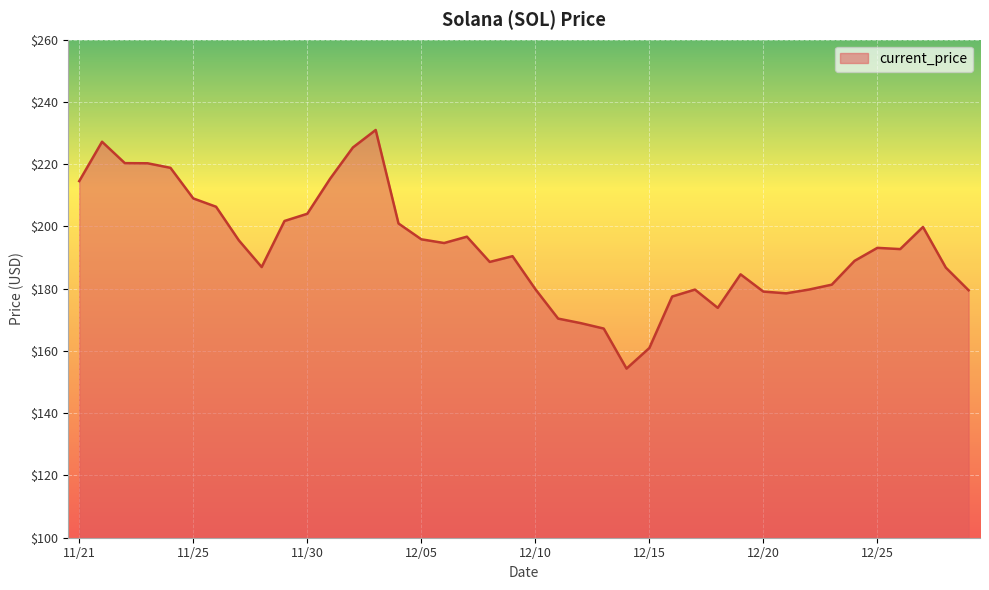

What is the maximum value shown in the chart?

231.0